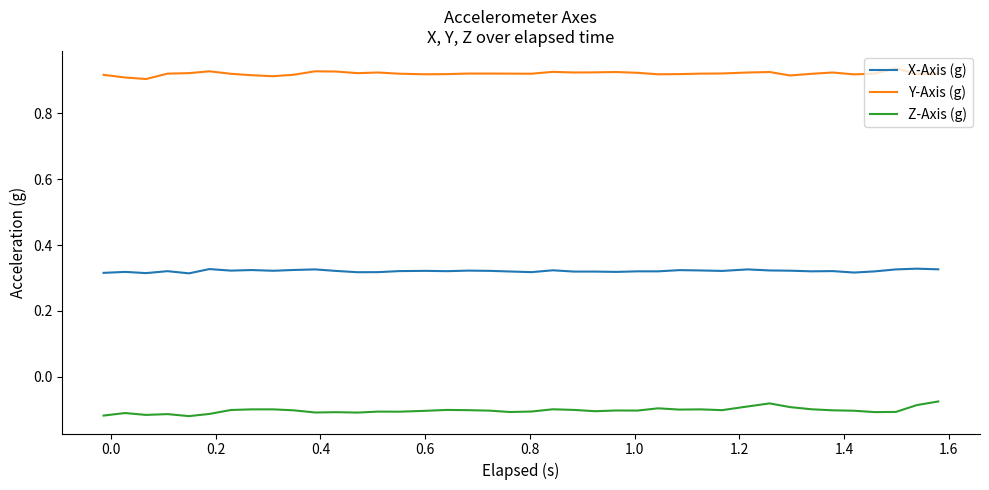

Which series has the largest total across all categories?

Y-Axis (g)